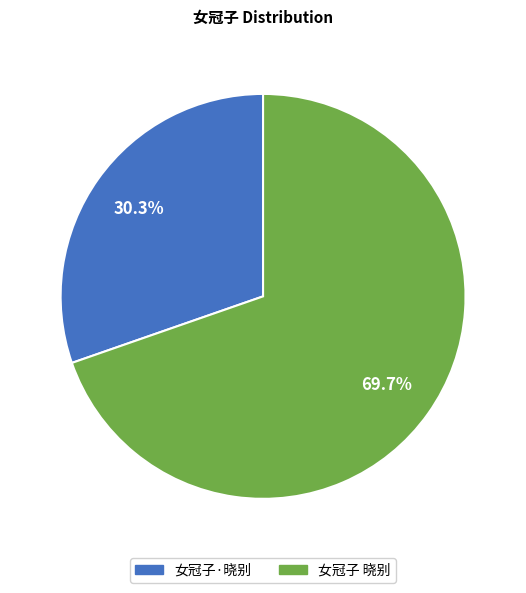

What portion of the pie excludes 女冠子 晓别?

30.3%